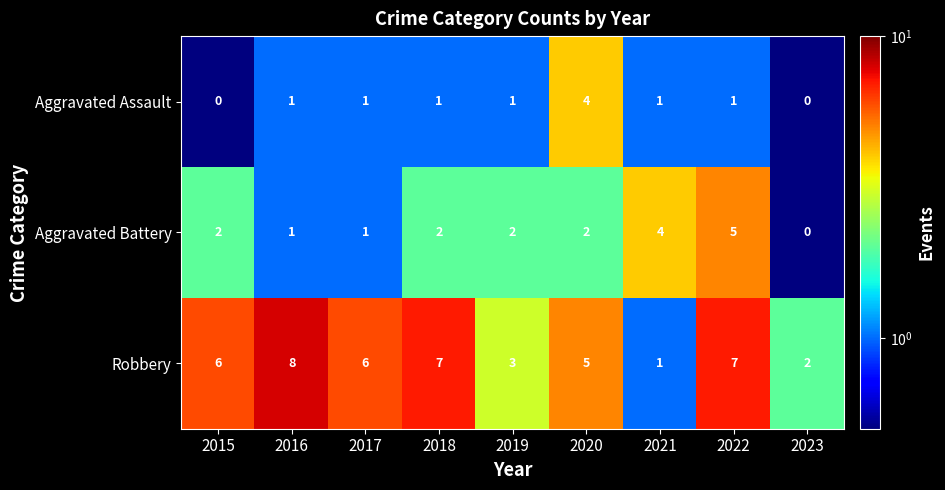

Which series has the widest spread of values?

Robbery